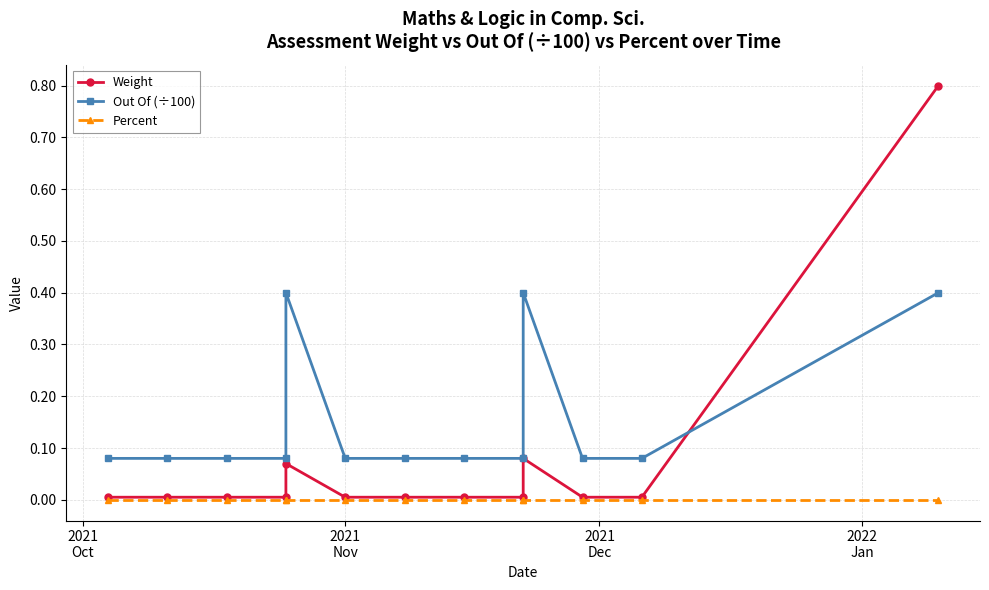

What position from the left is 2022
Jan?

4